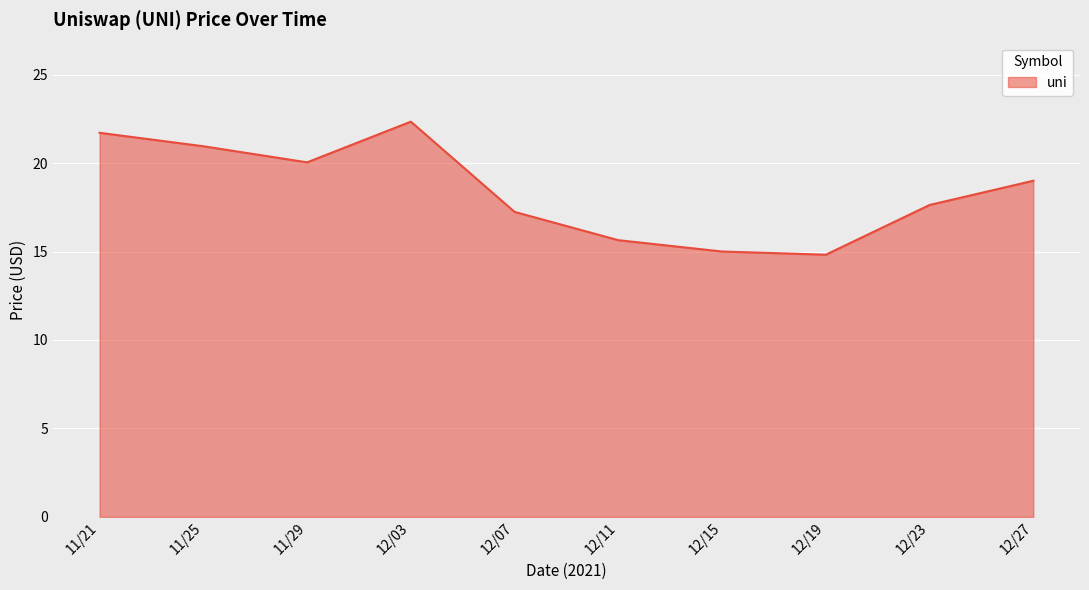

The value at 12/19 is 14.8. True or false?

True